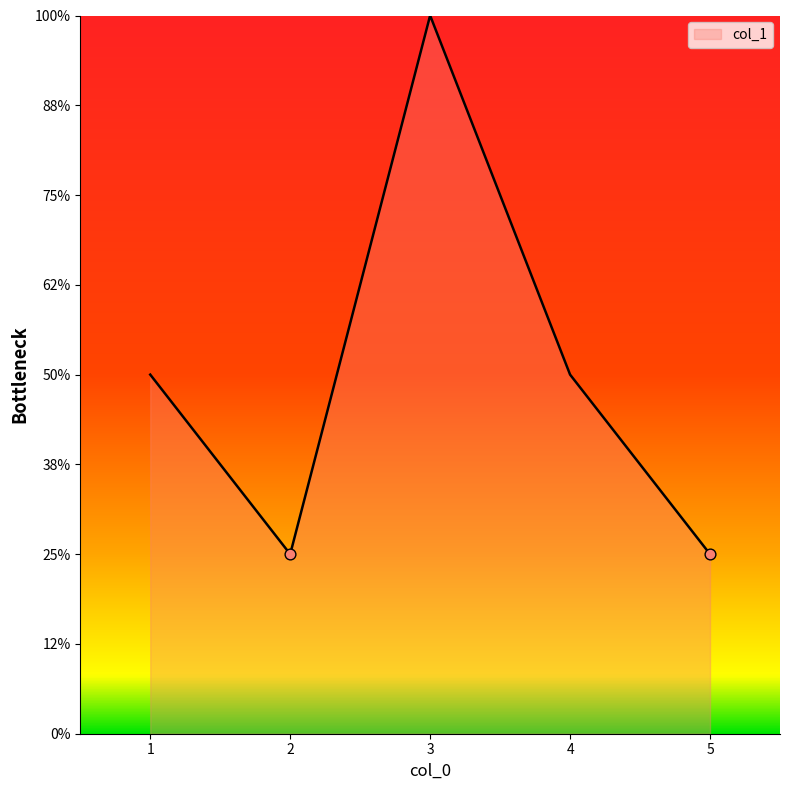

Is this an area chart (filled region under the line)?

Yes